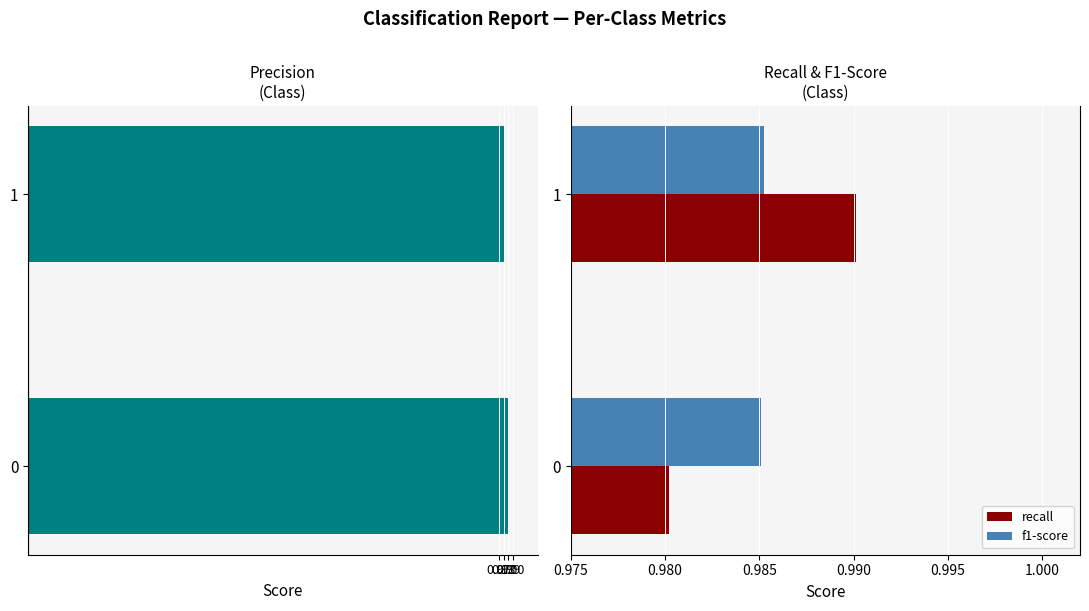

Is it true that recall equals 1.6 at 1?

False